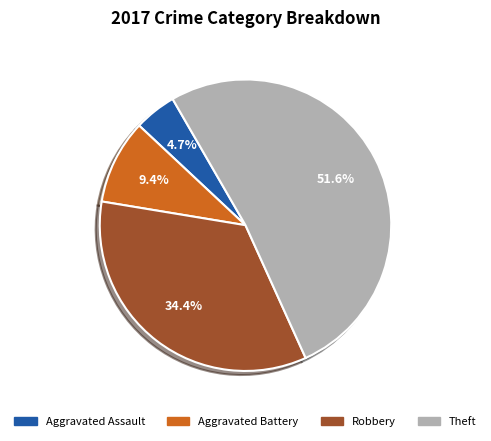

What percentage is the Robbery slice, to the nearest percent?

34%